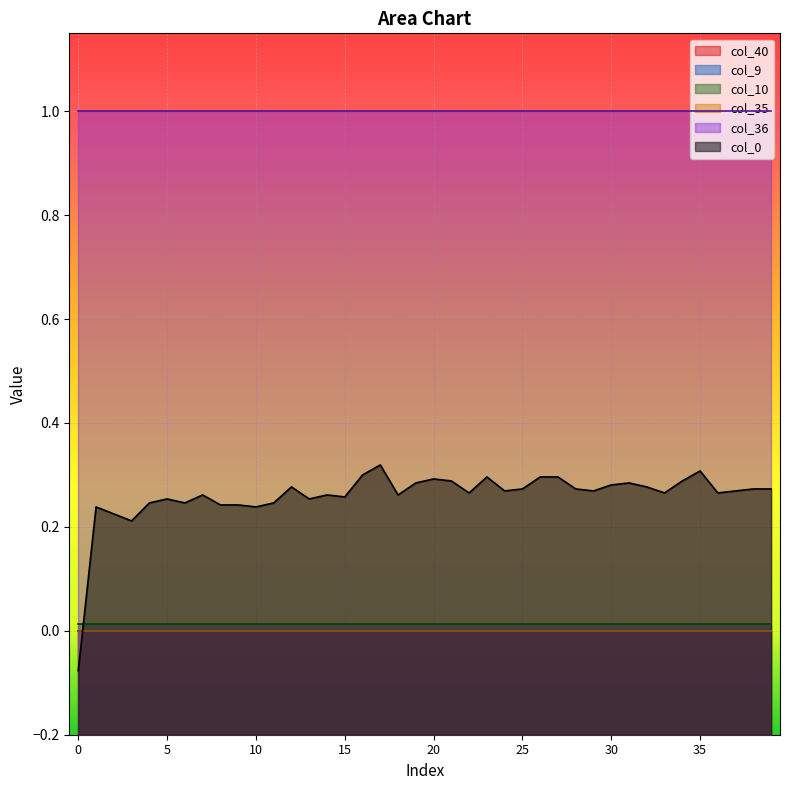

How many categories are shown in the chart?

40